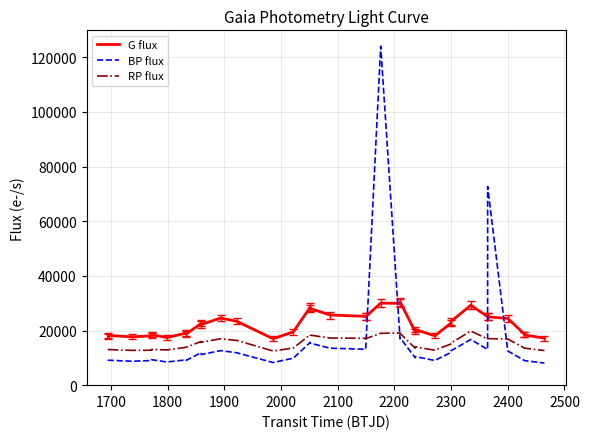

What is the difference between the maximum and minimum values in the G flux series?

13476.5